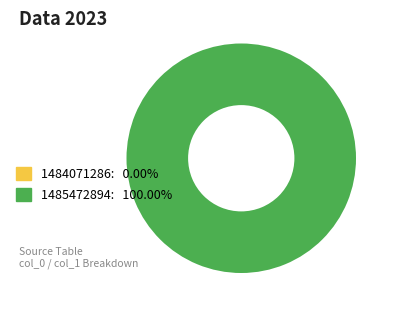

Which slice is the largest?

1485472894